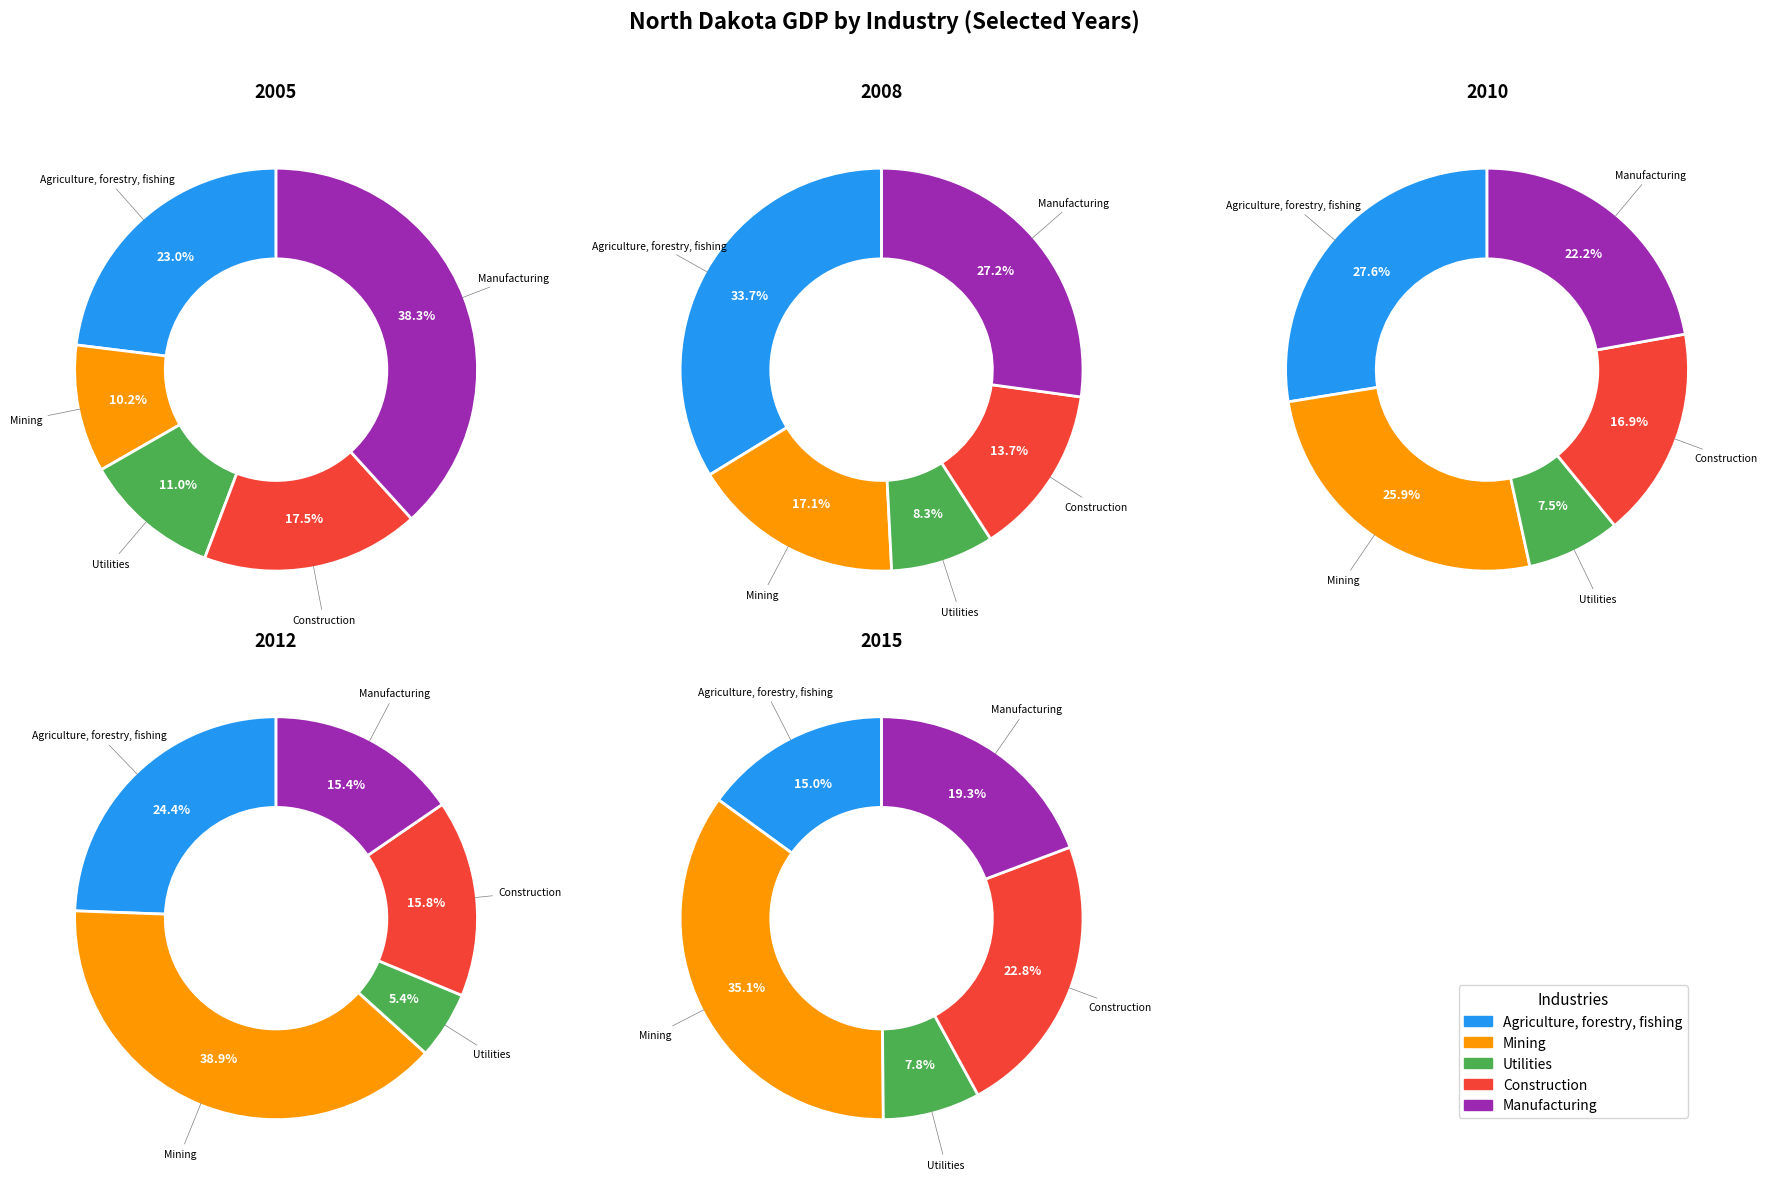

What is the total percentage of 3 and 1?

15.2%